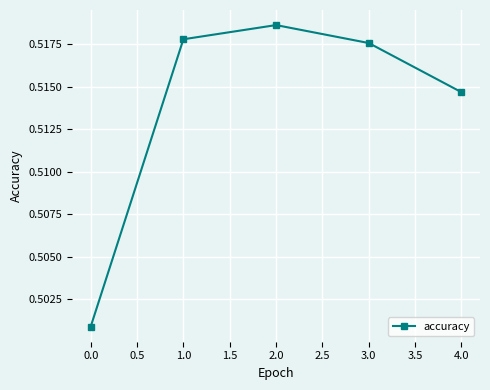

How many lines are shown in the chart?

1